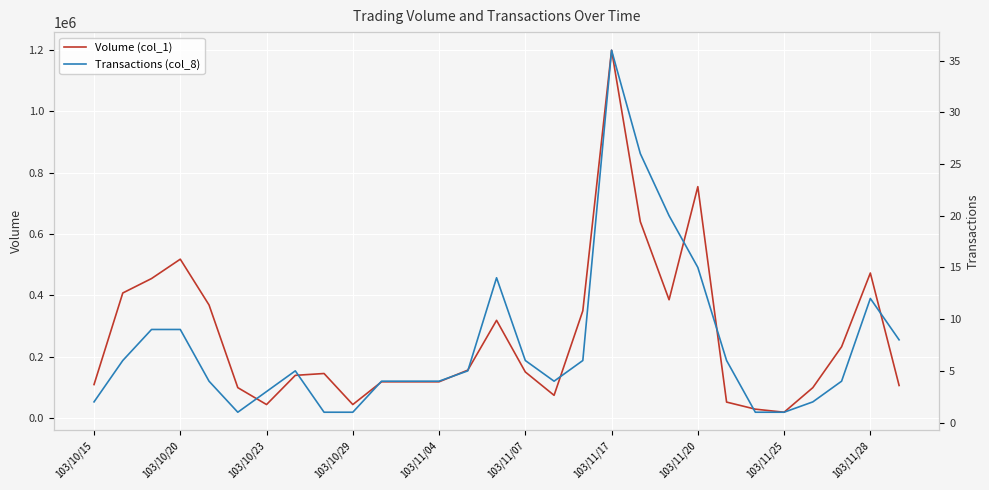

What are all the series names shown in the legend?

Volume (col_1), Transactions (col_8)